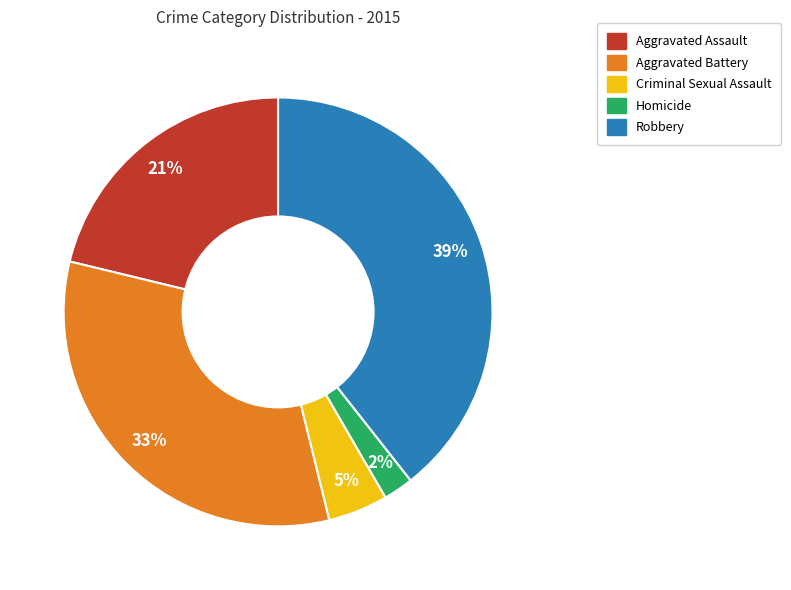

Does any single category account for the majority?

No